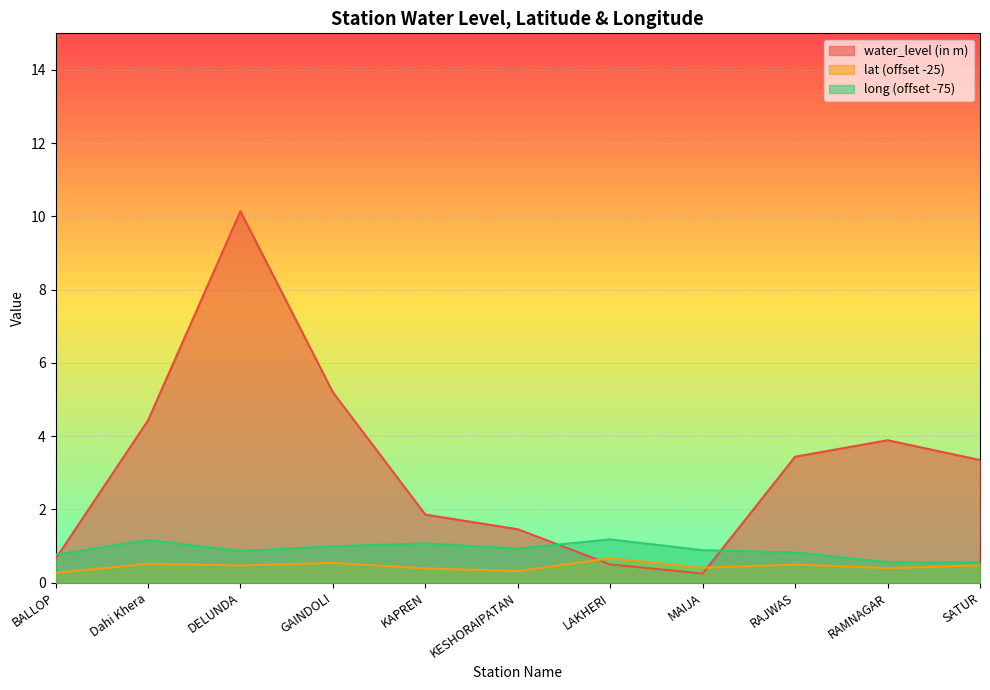

Reading left to right, extract all data points from this chart.

water_level (in m): 0.7	4.4	10.1	5.2	1.9	1.5	0.5	0.2	3.4	3.9	3.4
lat: 0.3	0.5	0.5	0.5	0.4	0.3	0.7	0.4	0.5	0.4	0.5
long: 0.8	1.2	0.9	1.0	1.1	0.9	1.2	0.9	0.8	0.6	0.6